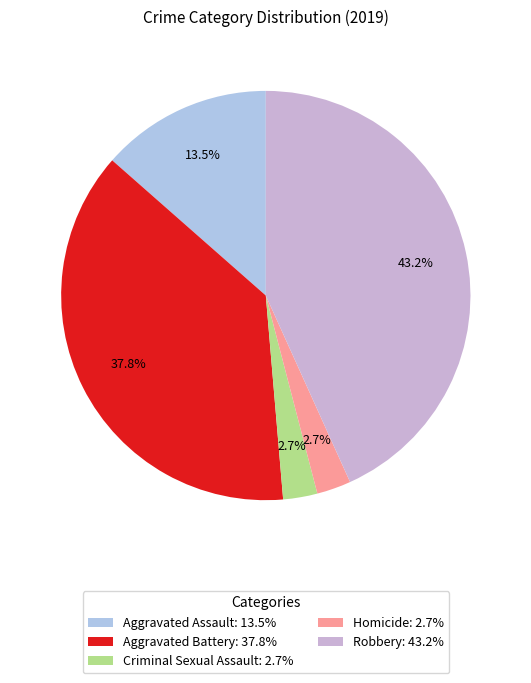

How many slices are in this pie chart?

5